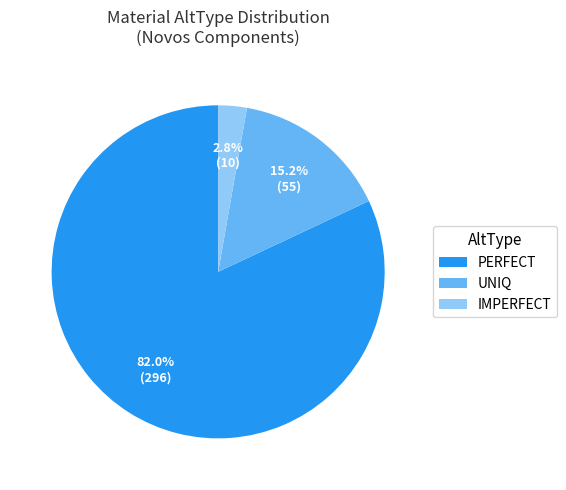

What is the largest slice in the pie chart?

PERFECT